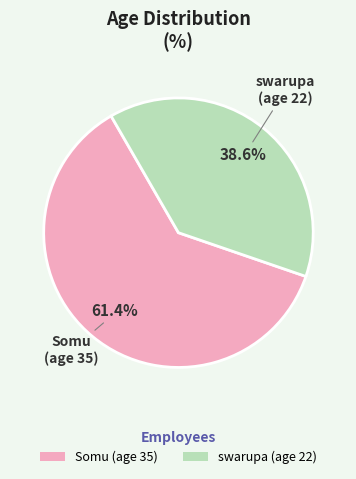

What percentage is the swarupa slice, to the nearest percent?

39%